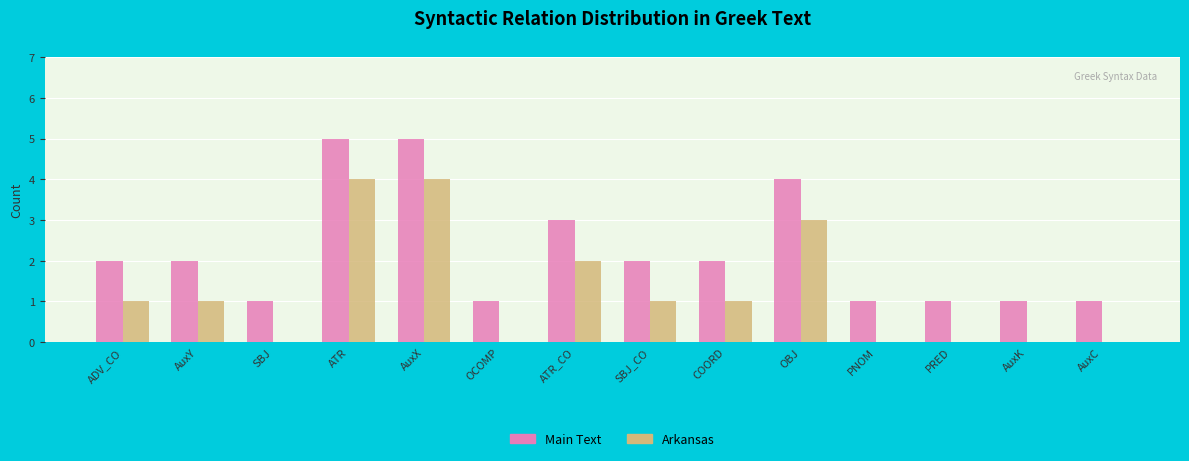

The Arkansas series shows 1 at SBJ_CO. True or false?

True